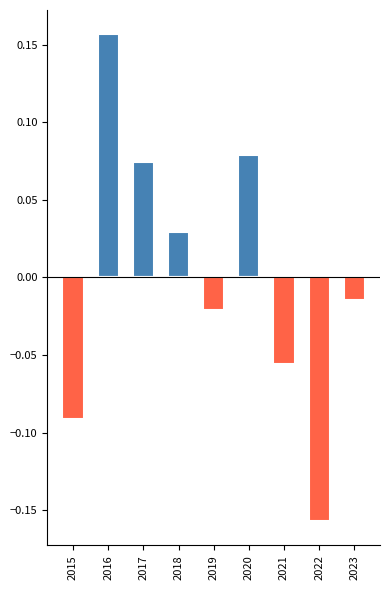

Is it true that Below Average equals 0.1 at 2017?

False